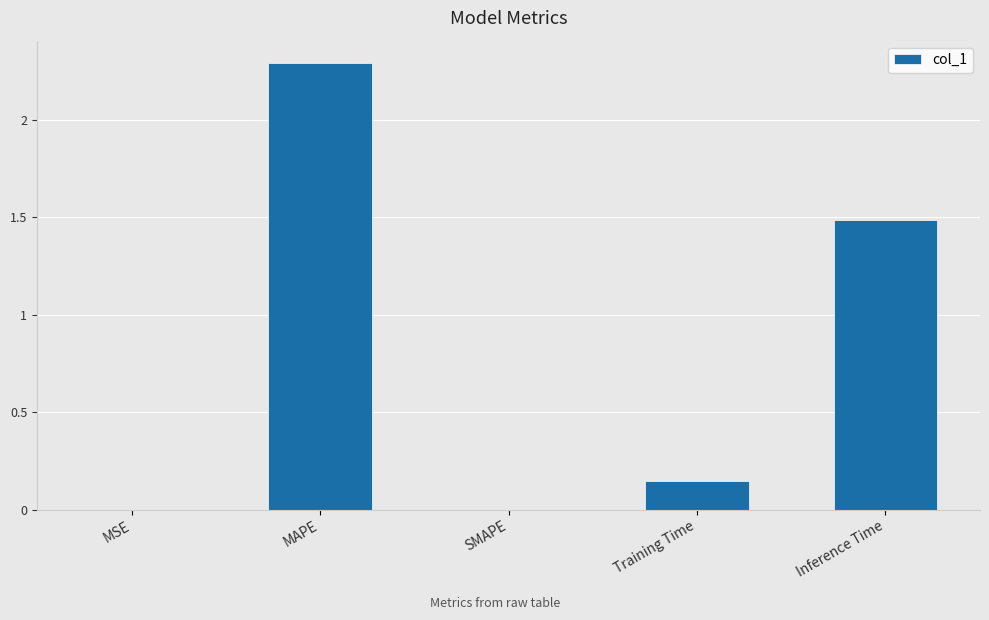

How many series are shown in this chart?

1